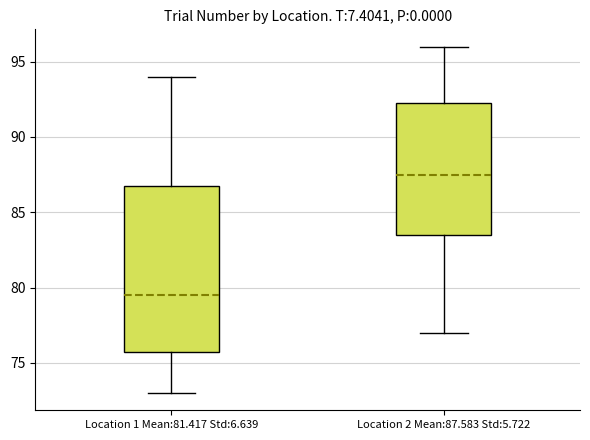

Reading left to right, read every box against the y-axis: the position of its median line, the range the box covers, and the ends of its whiskers. The values are not printed on the chart, so give them approximately, as read against the axis.

Location 1 Mean:81.417 Std:6.639: median 79.5, box 76.0 to 87.0, whiskers 73.0 to 94.0
Location 2 Mean:87.583 Std:5.722: median 87.5, box 83.5 to 92.5, whiskers 77.0 to 96.0